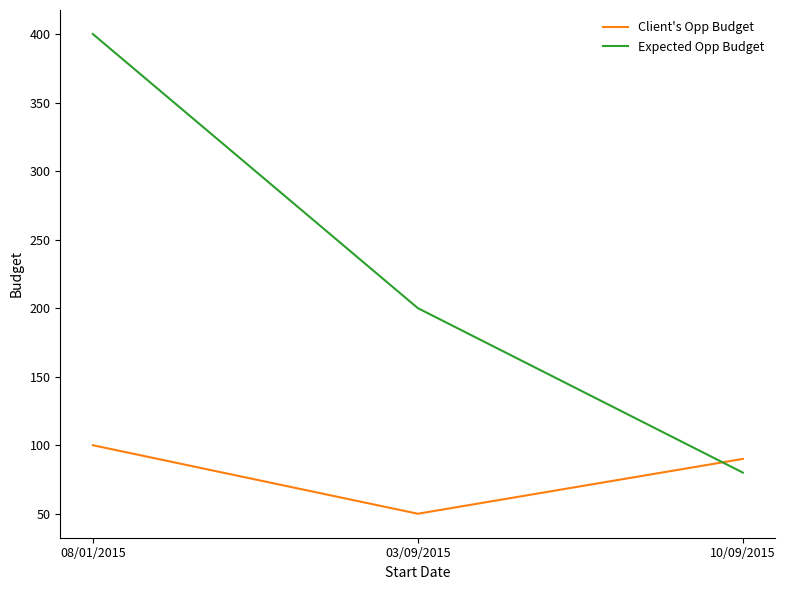

Which category has the lowest value across all series?

03/09/2015